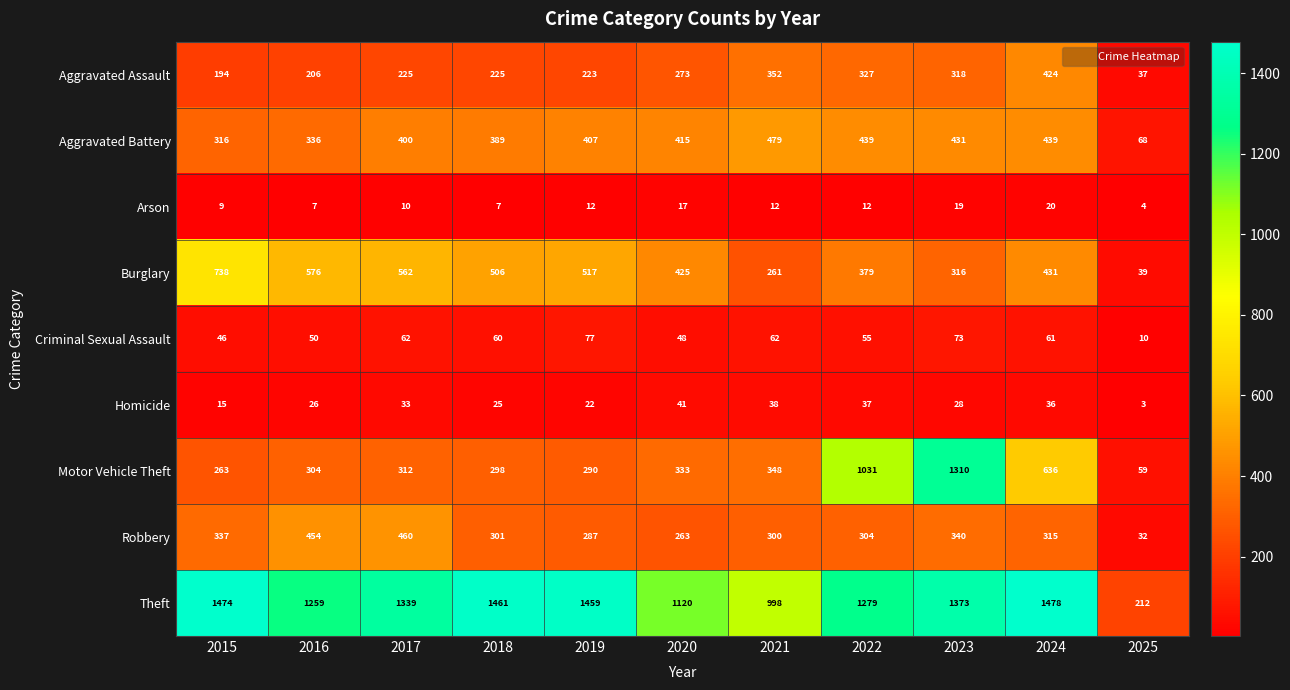

What is the average value of the Criminal Sexual Assault series?

55